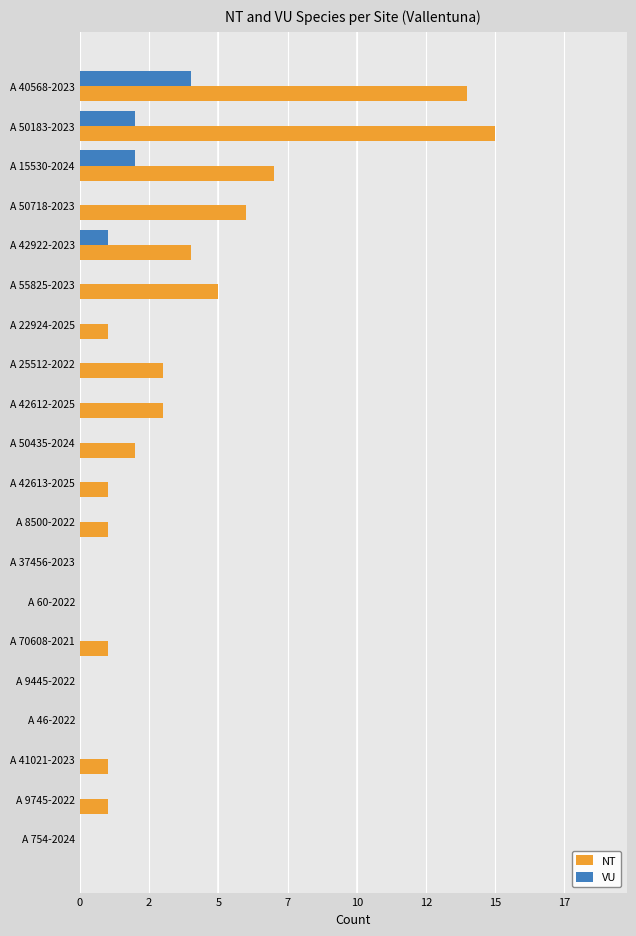

What are all the series names shown in the legend?

NT, VU